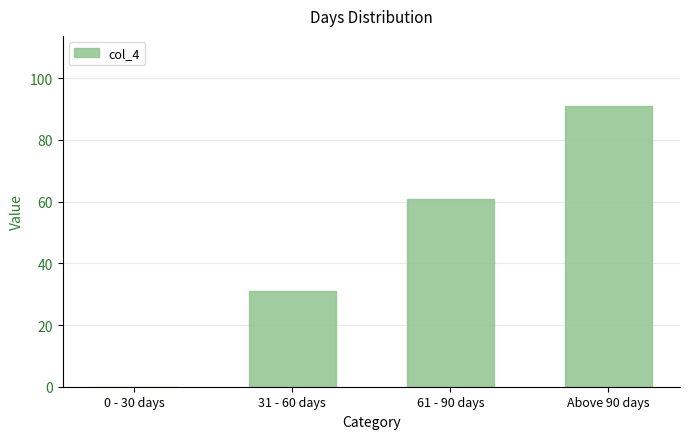

The chart shows a value of 0 at 0 - 30 days. True or false?

True